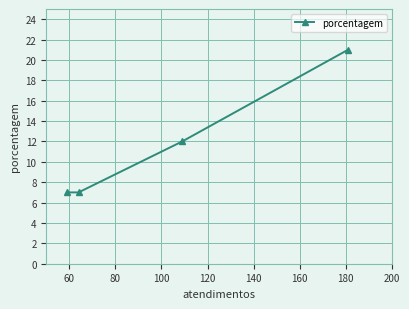

What is the average value?

12